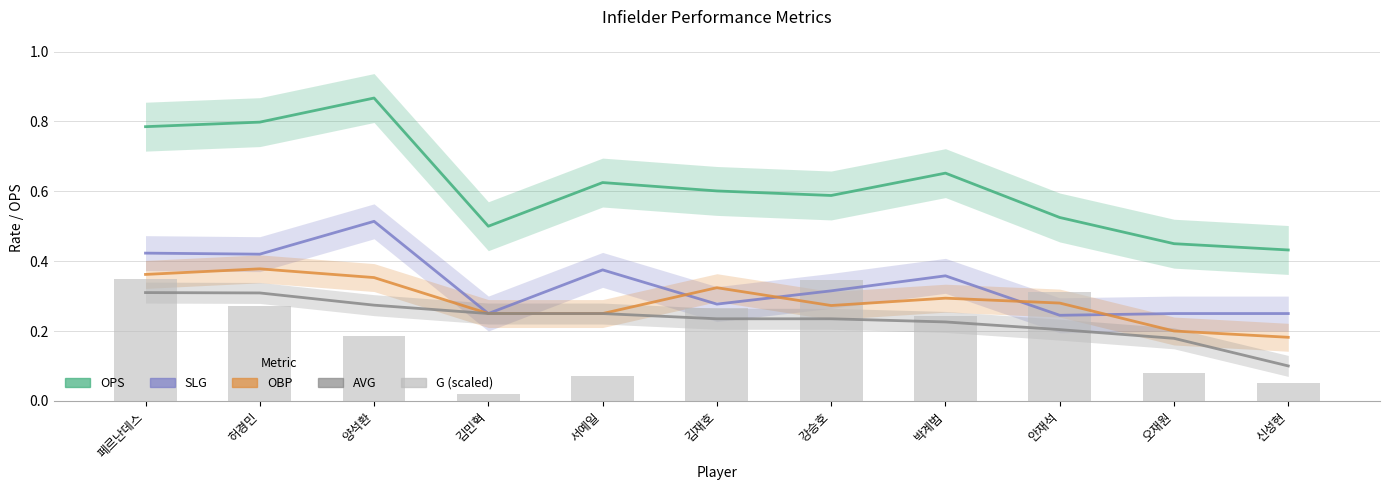

Rank the categories by G (scaled) value from highest to lowest.

페르난데스, 강승호, 안재석, 허경민, 김재호, 박계범, 양석환, 오재원, 서예일, 신성현, 김민혁